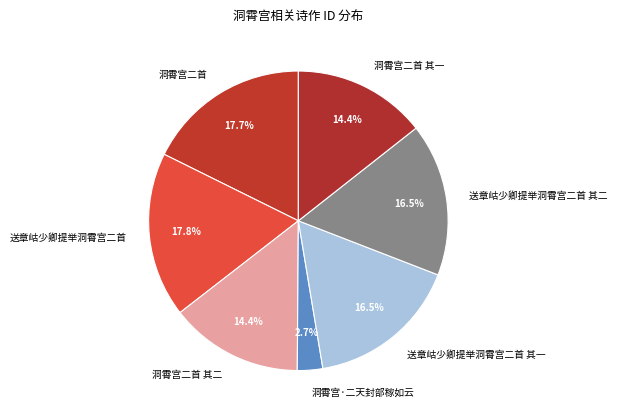

True or false: 洞霄宫二首 其二 accounts for 14% of the total.

True